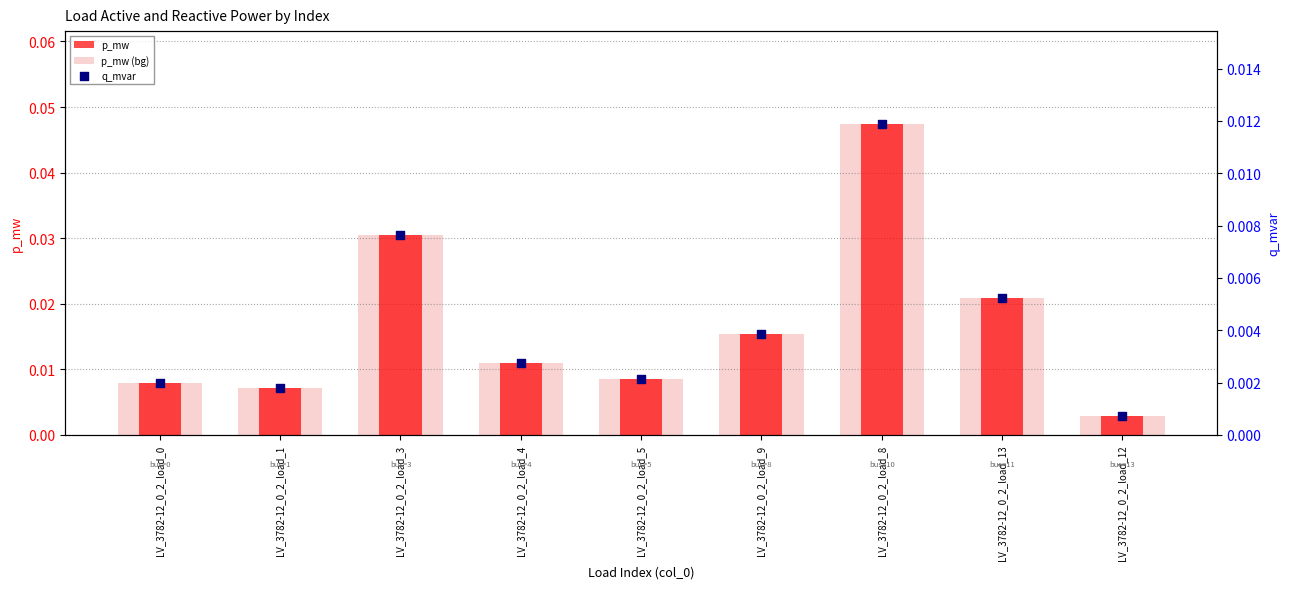

At how many categories does at least one series exceed 0?

9